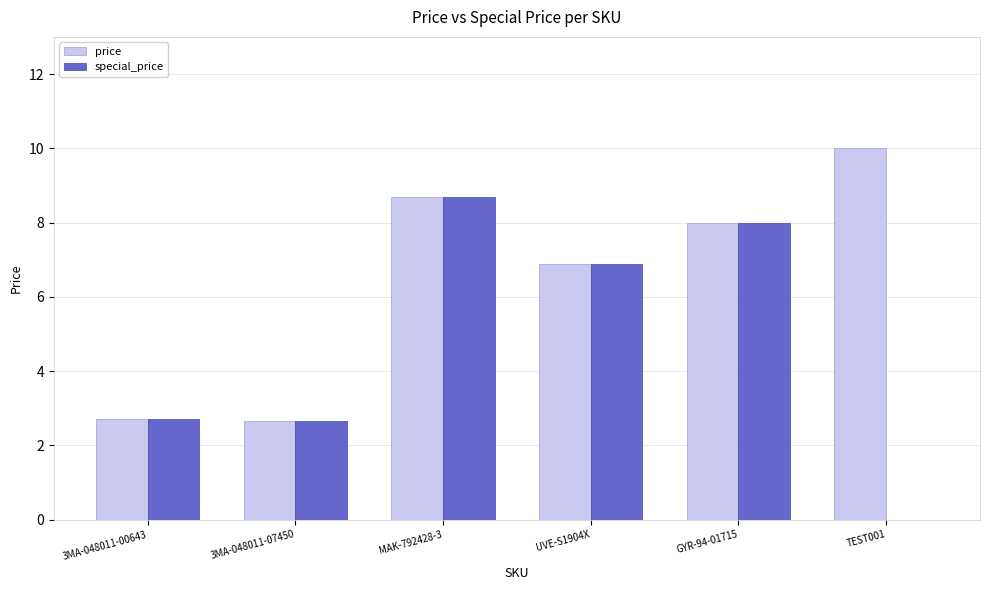

What are all the series names shown in the legend?

price, special_price